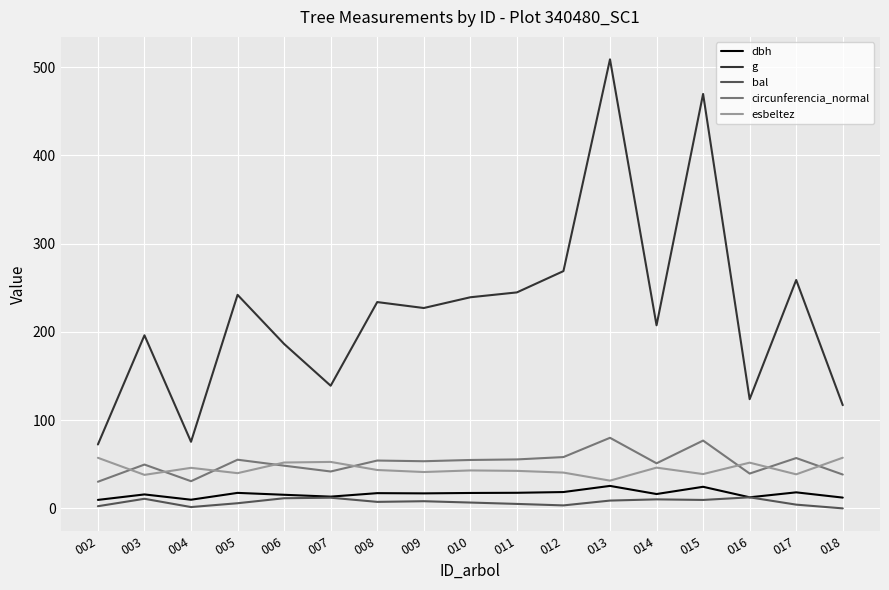

What is the maximum value for circunferencia_normal?

80.0